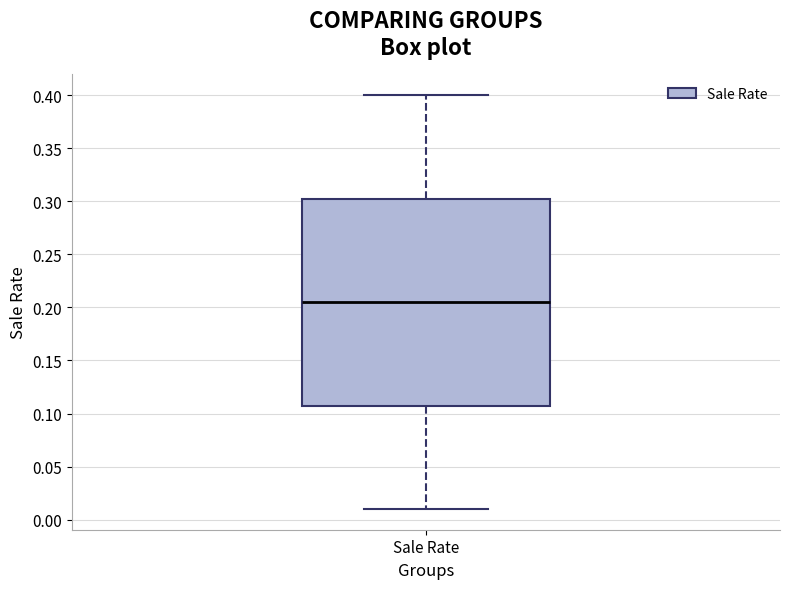

Read this box plot against the y-axis: the position of the median line, the range covered by the box, and the ends of both whiskers. The values are not printed on the chart, so give them approximately, as read against the axis.

median 0.205, box 0.110 to 0.305, whiskers 0.010 to 0.400